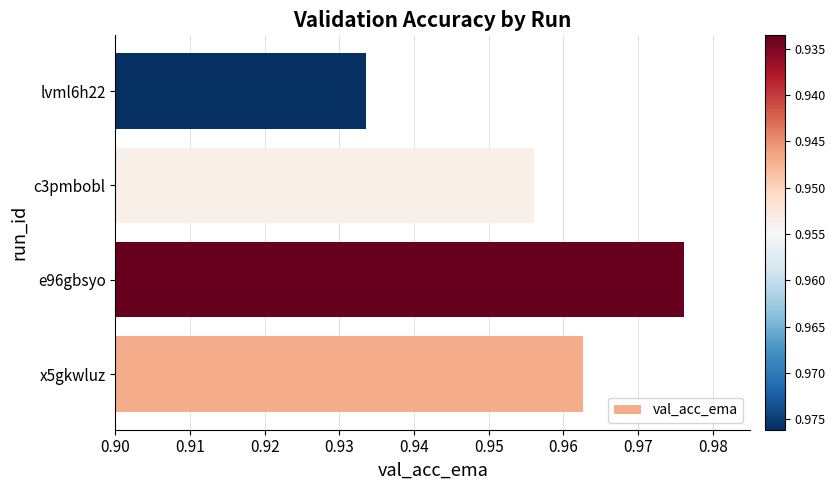

Which has a higher value, e96gbsyo or x5gkwluz?

e96gbsyo